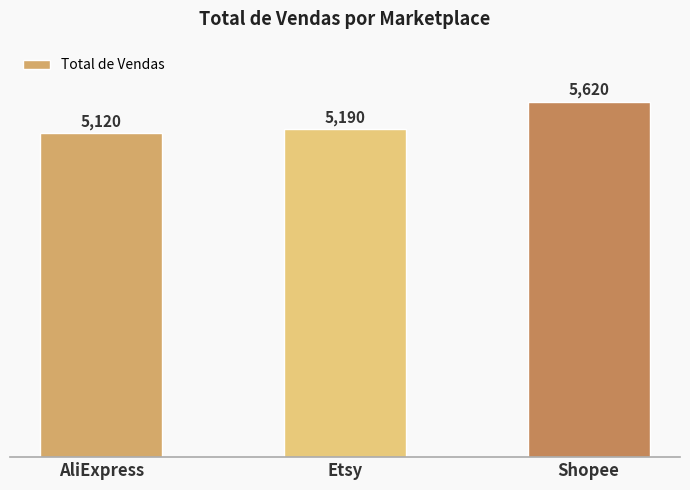

What position from the right is Etsy?

2